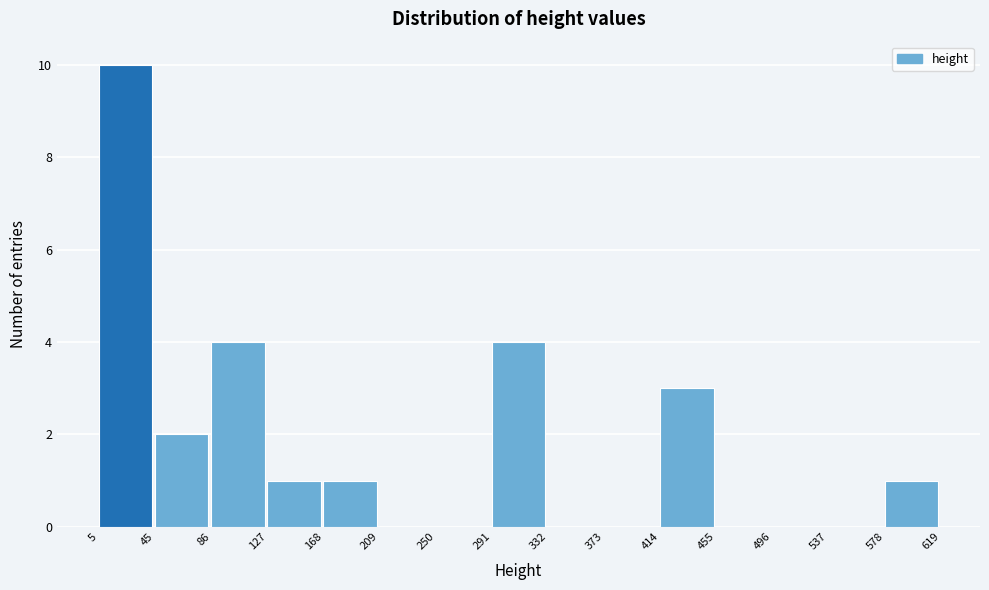

How tall is the bar that spans 127 to 168 on the x-axis? The values are not printed on the chart, so give them approximately, as read against the axis.

1